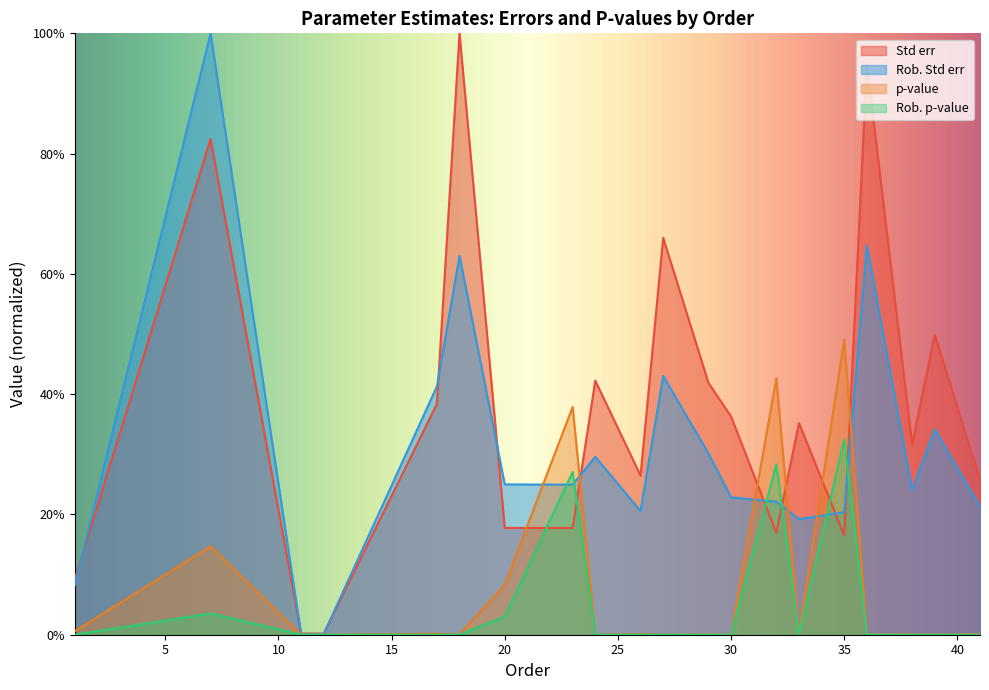

Does the chart display data point markers on the line(s)?

No